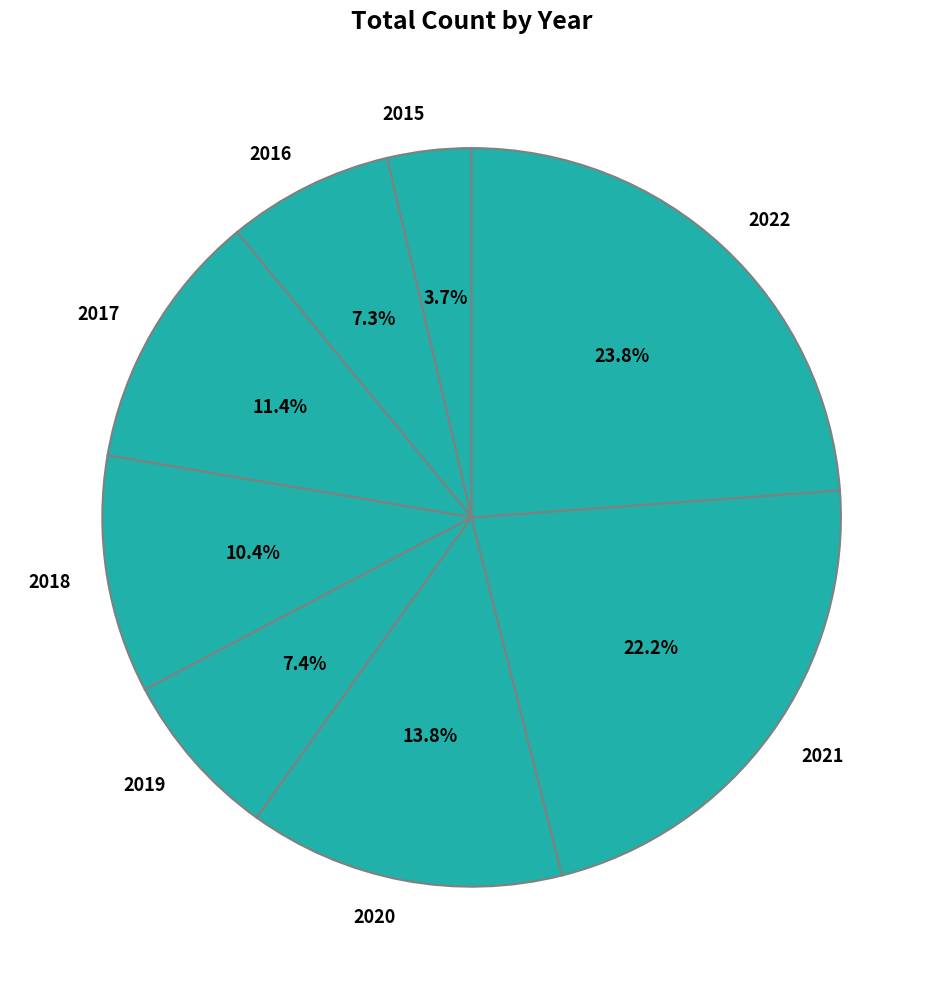

What is the largest slice in the pie chart?

2022